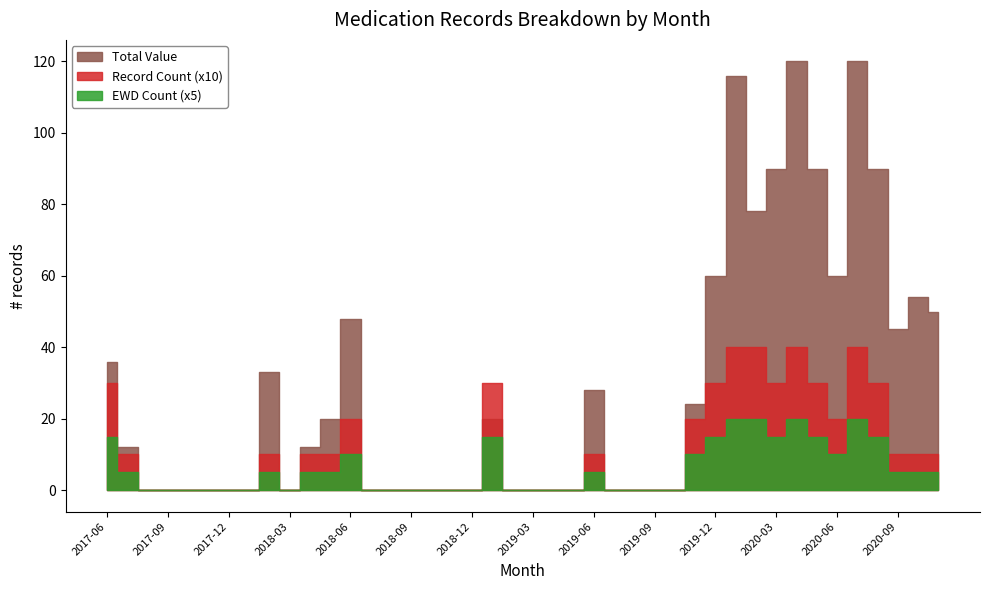

What is the total value across all series at 2018-05?

34